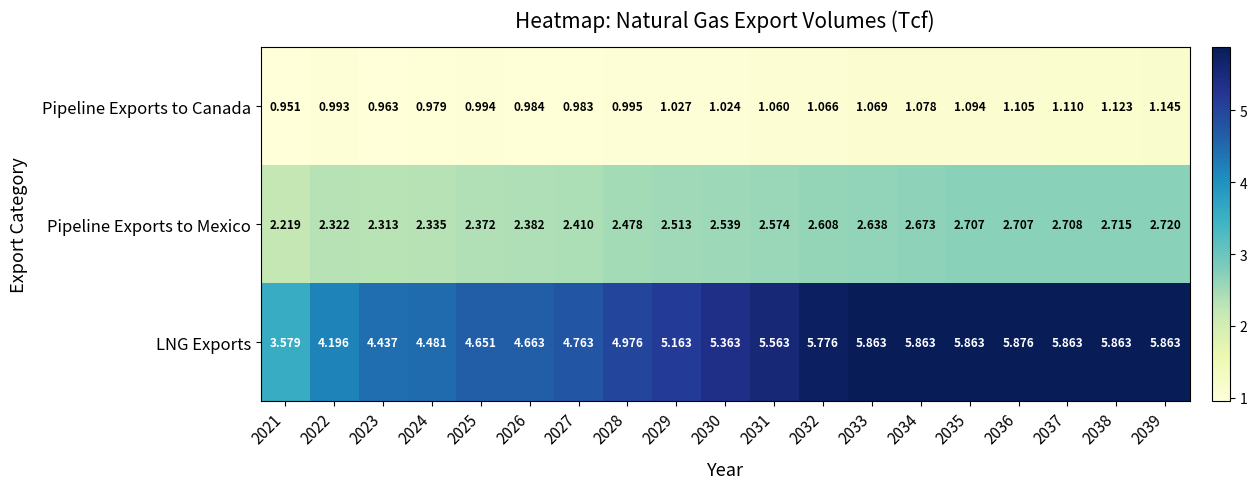

At which category is the sum across all series the highest?

2039